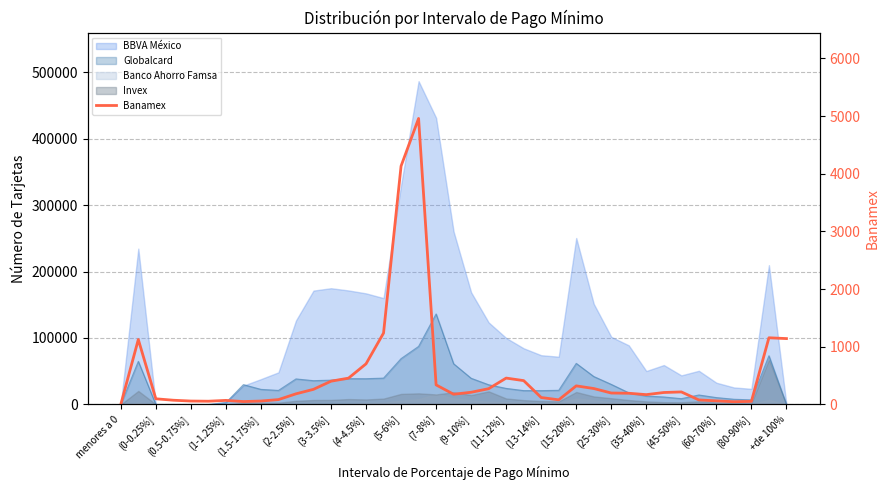

How many values exceed 198?

19